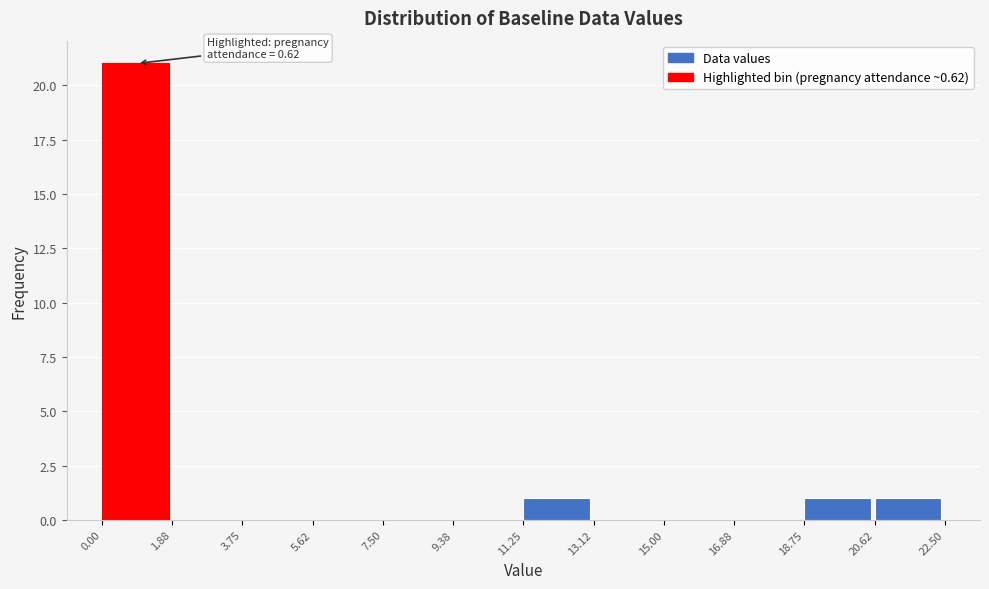

Which range on the x-axis has the tallest bar?

0.00 to 1.88